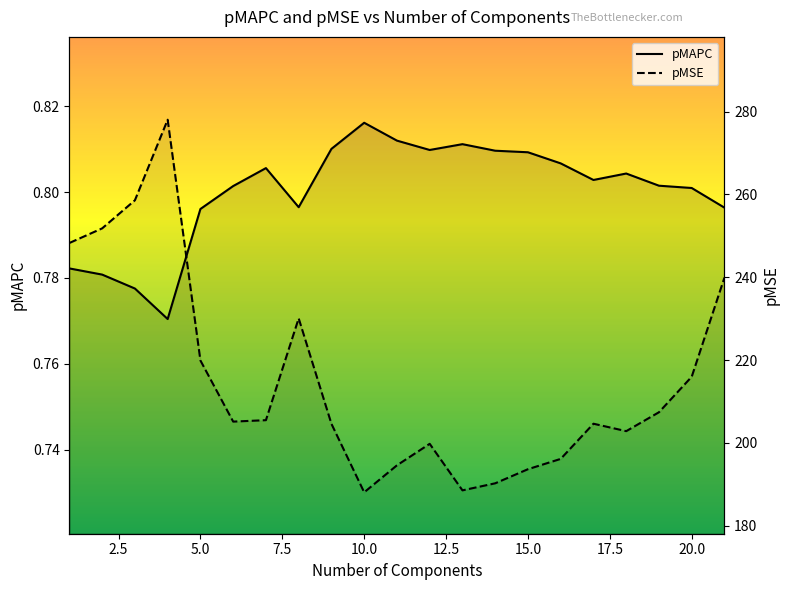

Where does the pMSE series first go above 205?

1